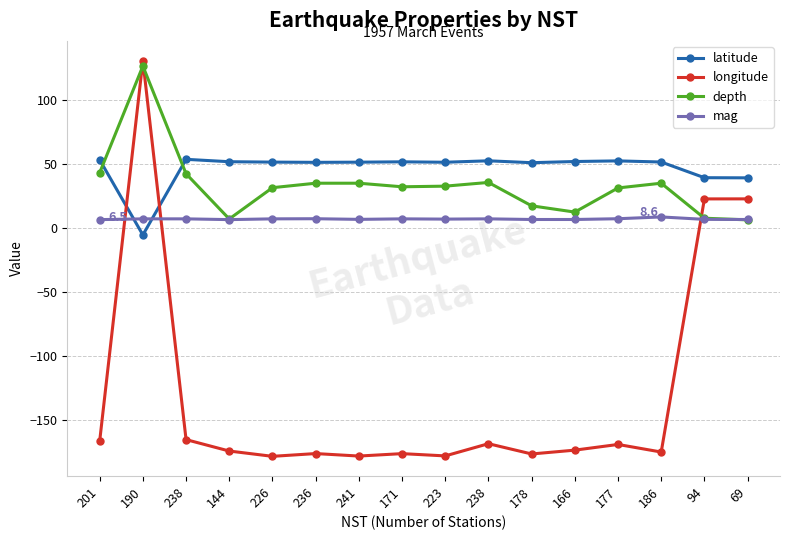

What is the label of the 3rd point from the left?

238